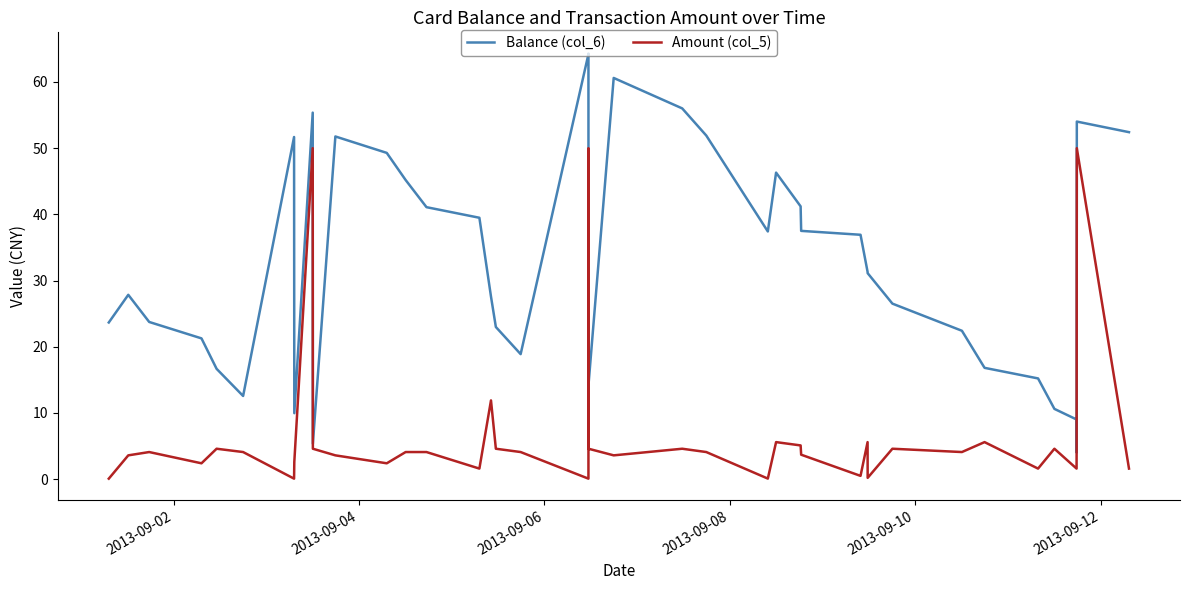

What is the minimum value for Balance (col_6)?

4.0